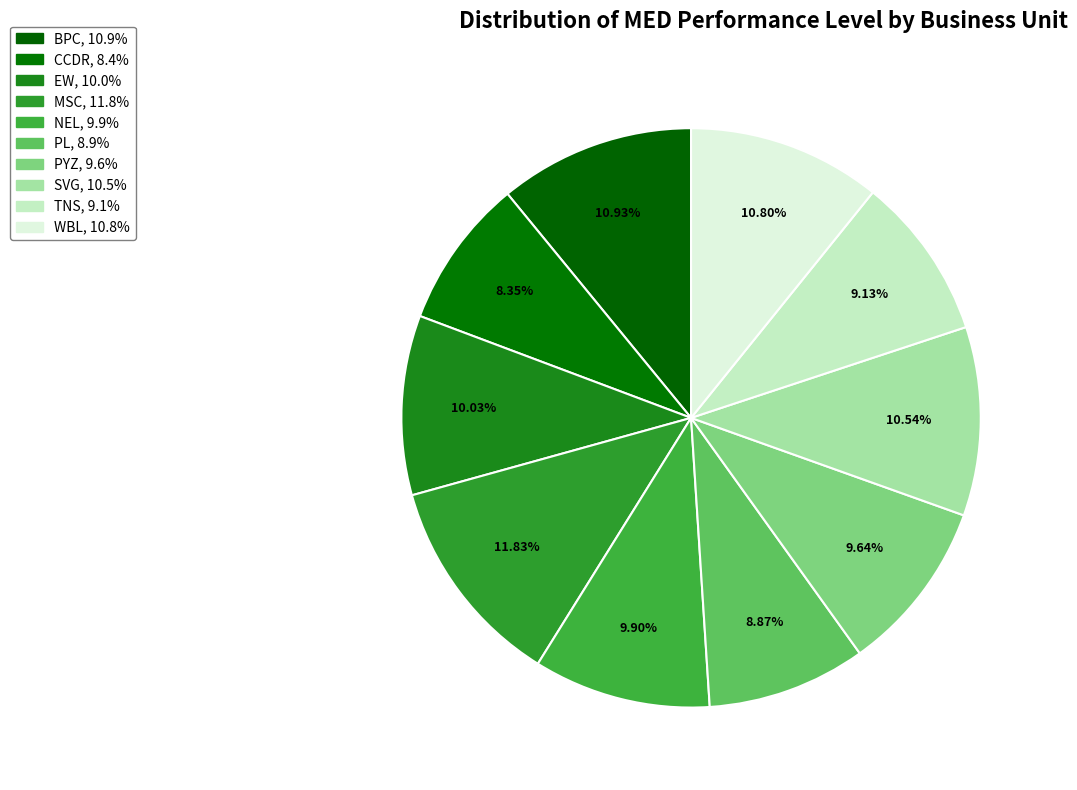

Combined, do SVG and BPC account for over 50%?

No